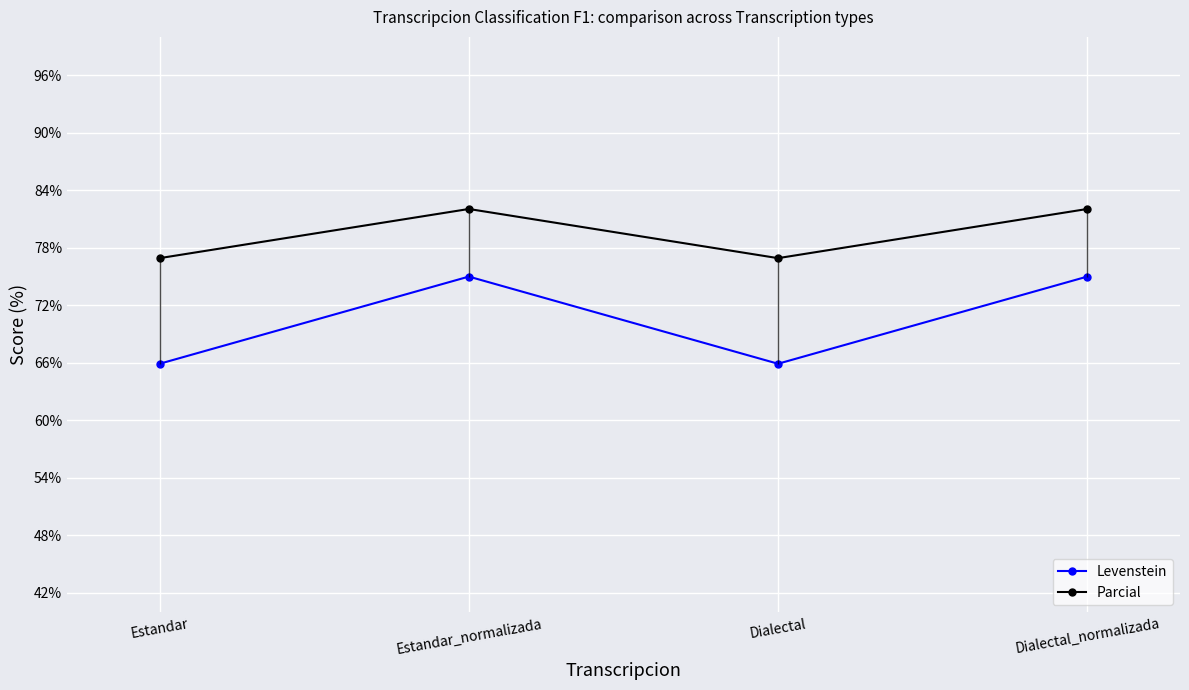

True or false: Parcial and Levenstein intersect in this chart.

False